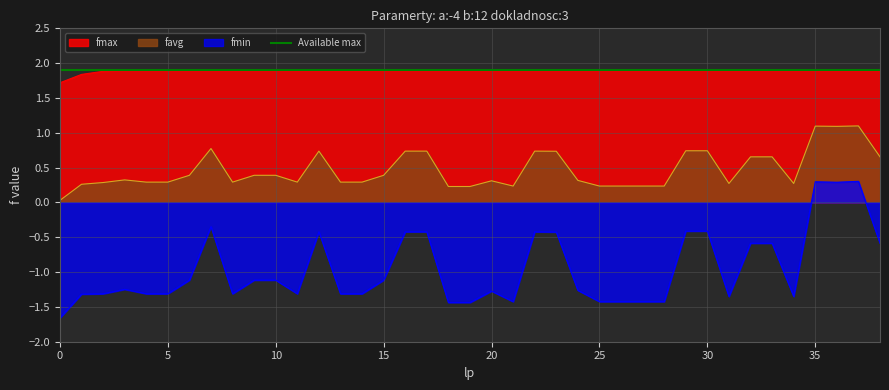

True or false: fmax and fmin cross at least once.

False